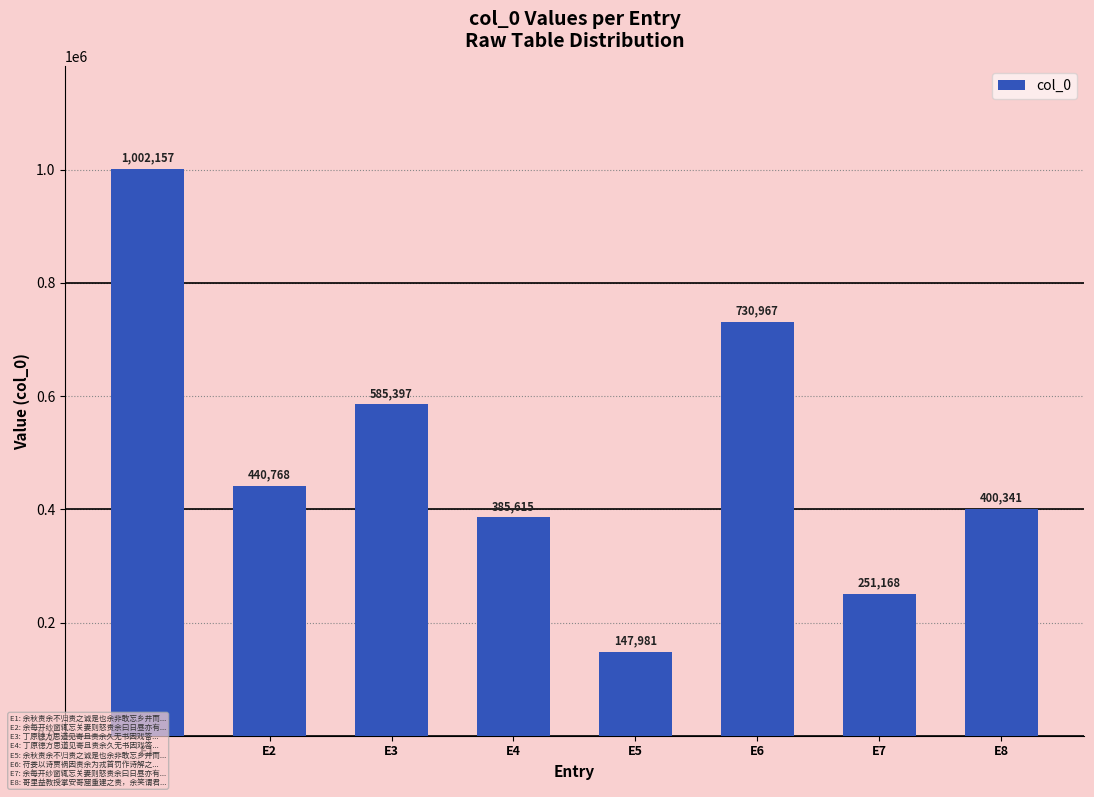

Rank the categories by value from lowest to highest.

E5, E7, E4, E8, E2, E3, E6, E1